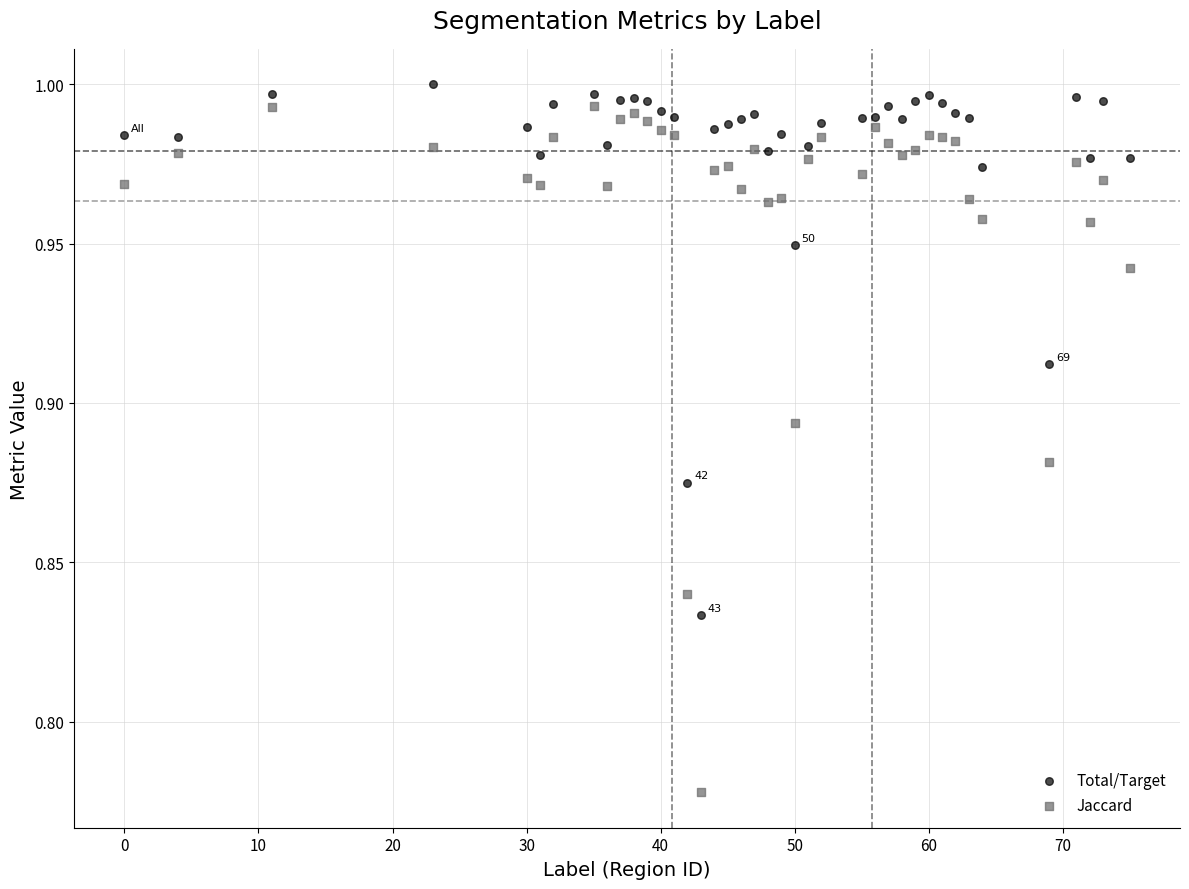

Which series has the widest spread of Y values?

Jaccard